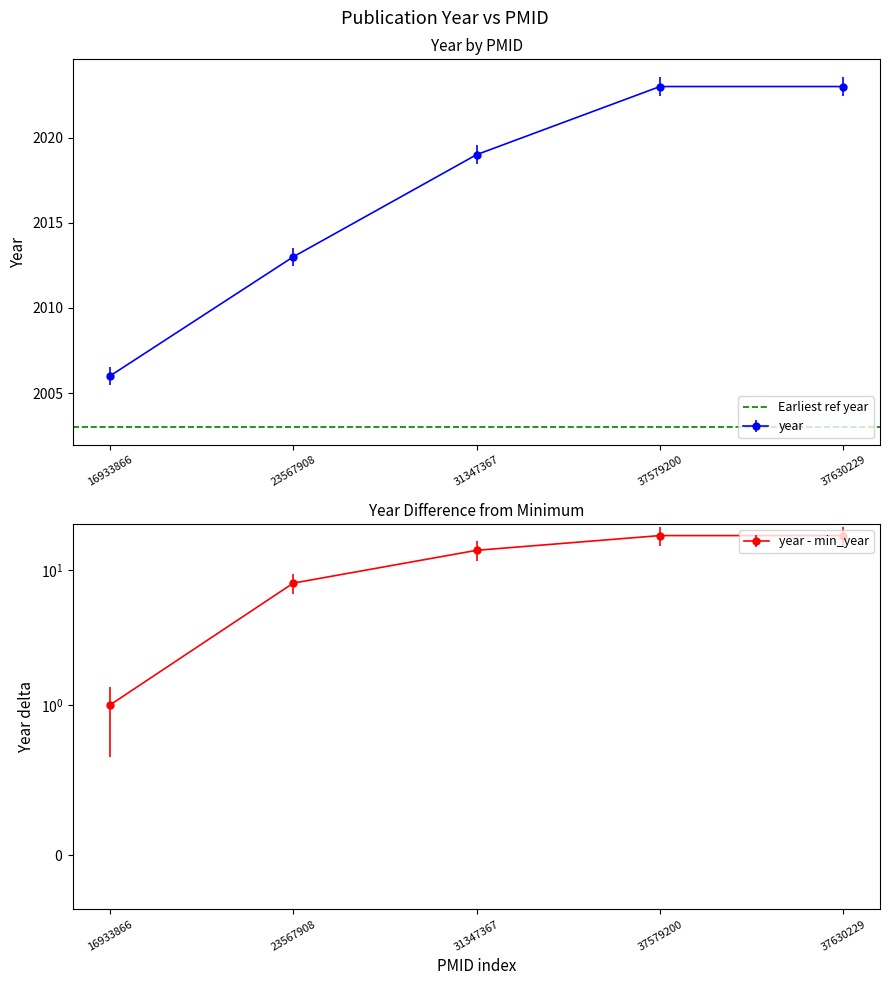

Approximately how many times larger is the value at 37630229 compared to 31347367?

1.0